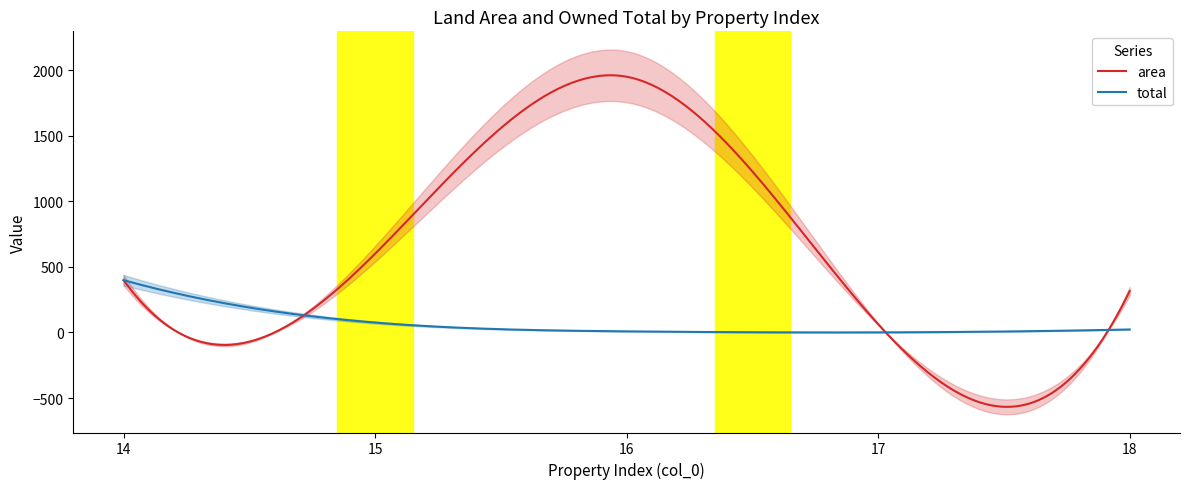

Which series has the widest spread of values?

area